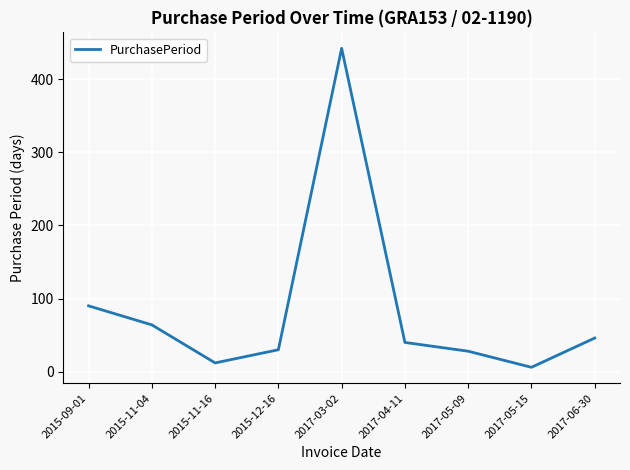

What is the change in value from 2017-05-15 to 2017-06-30?

+40